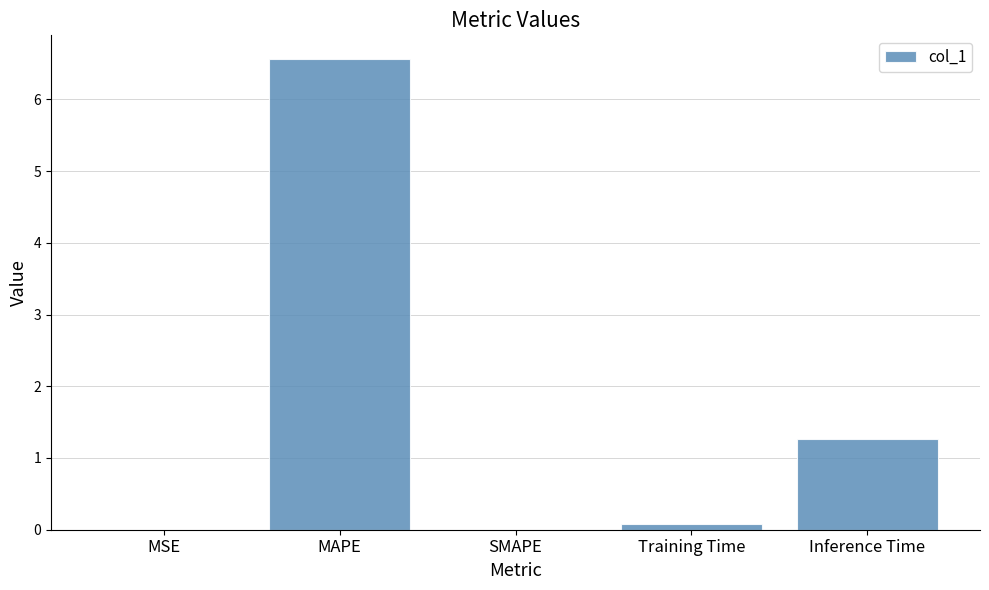

What is the sum of all values?

7.9